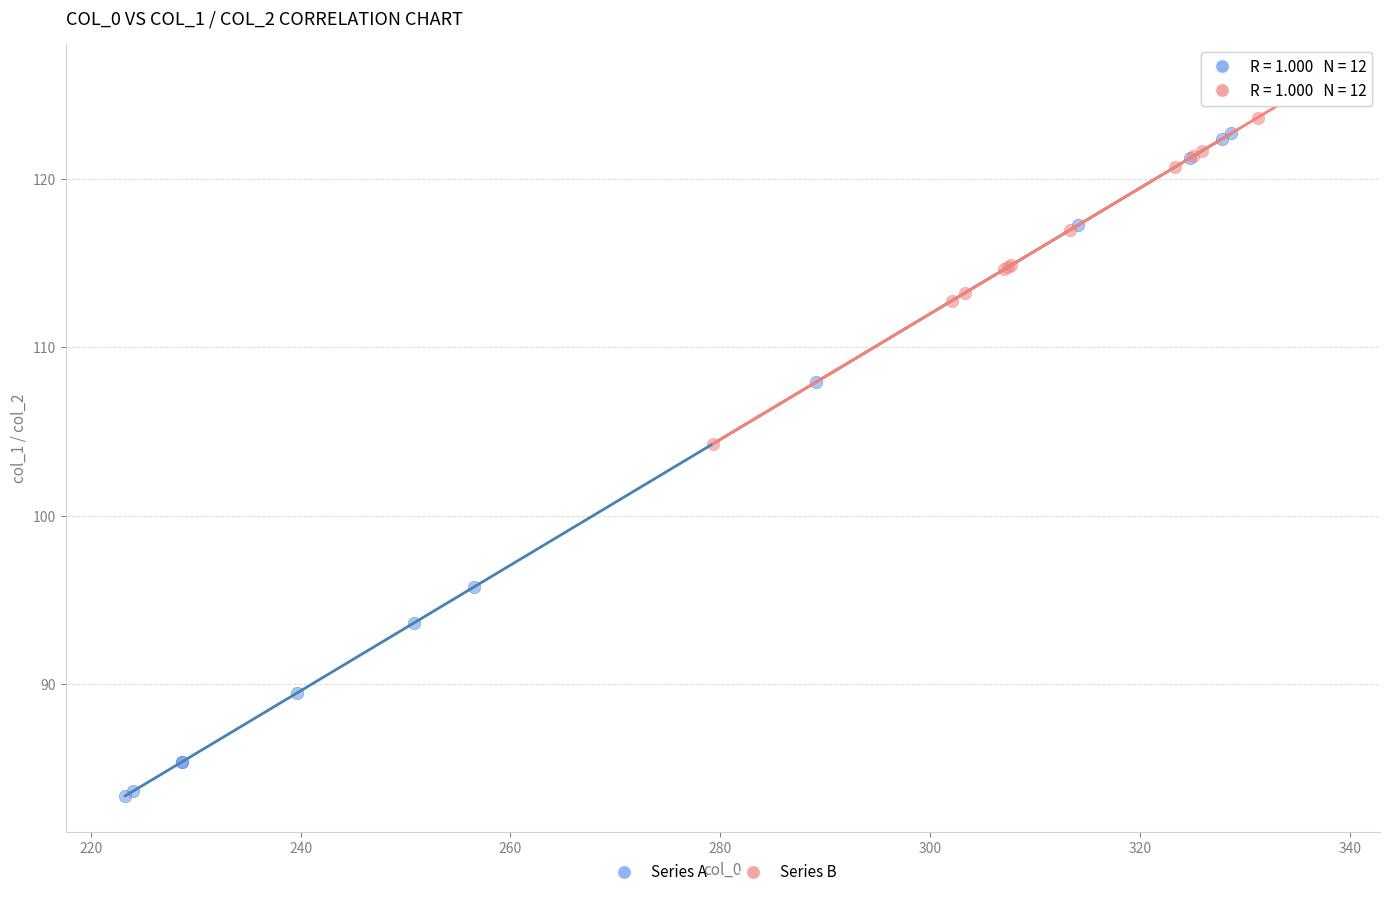

Which series has the widest spread of Y values?

Series A